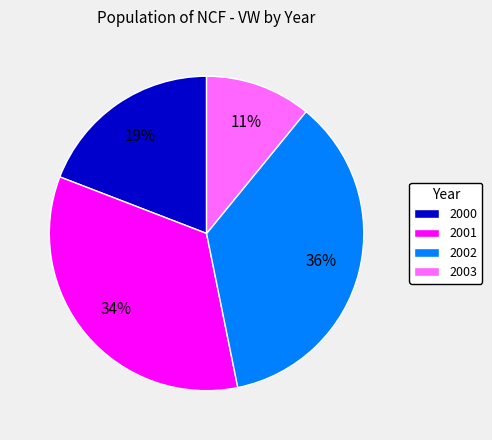

Is the sum of 2002 and 2003 greater than half?

No